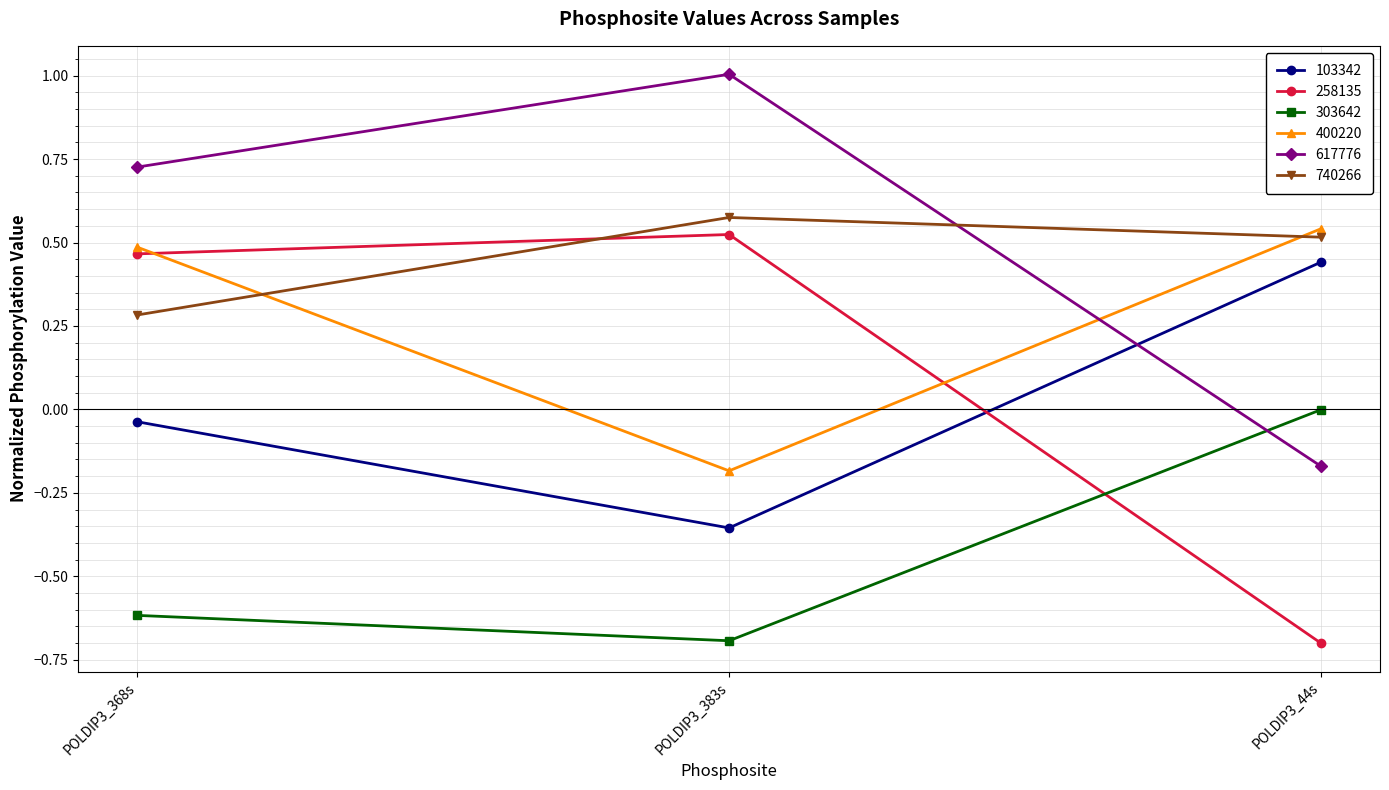

Count the number of categories in the chart.

3